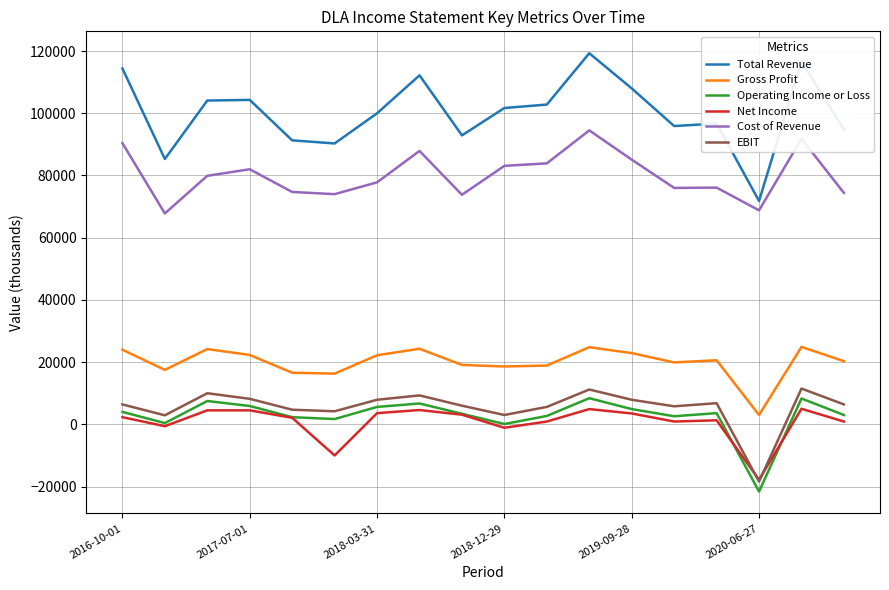

What is the highest value of the EBIT series?

11500